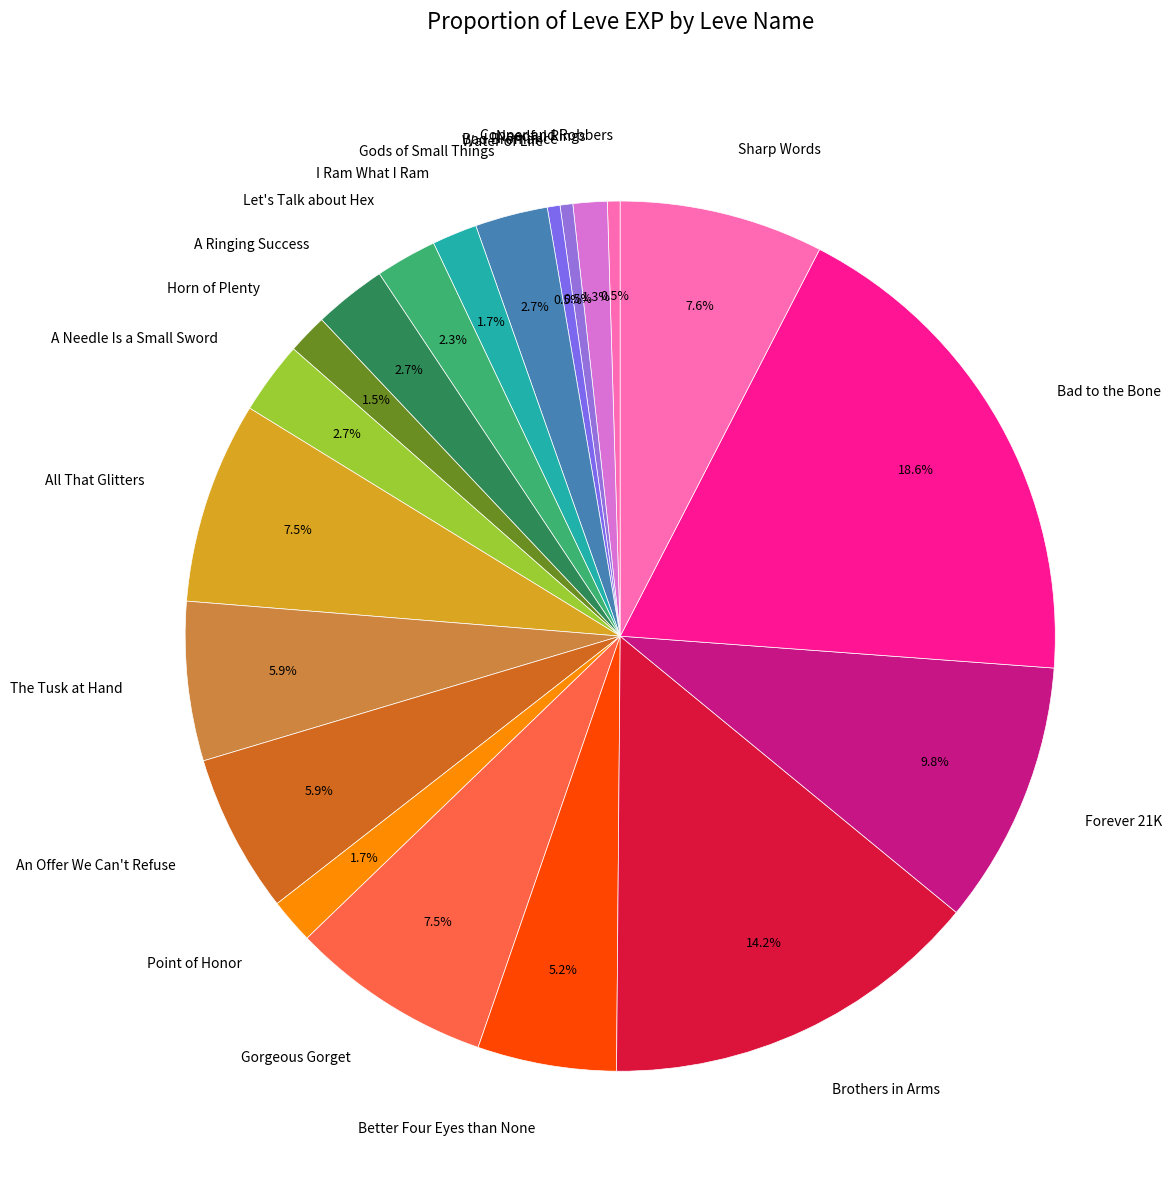

Does any single category account for the majority?

No